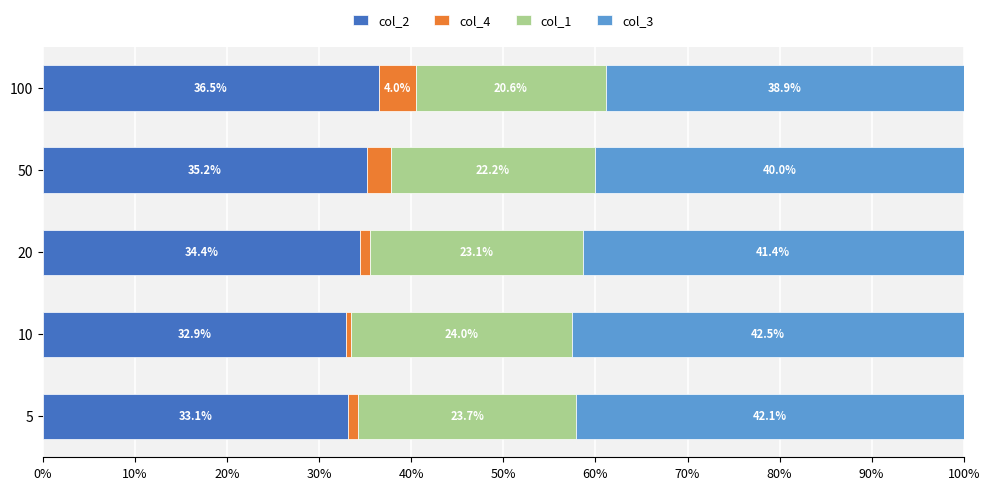

Which series has the largest total across all categories?

col_3